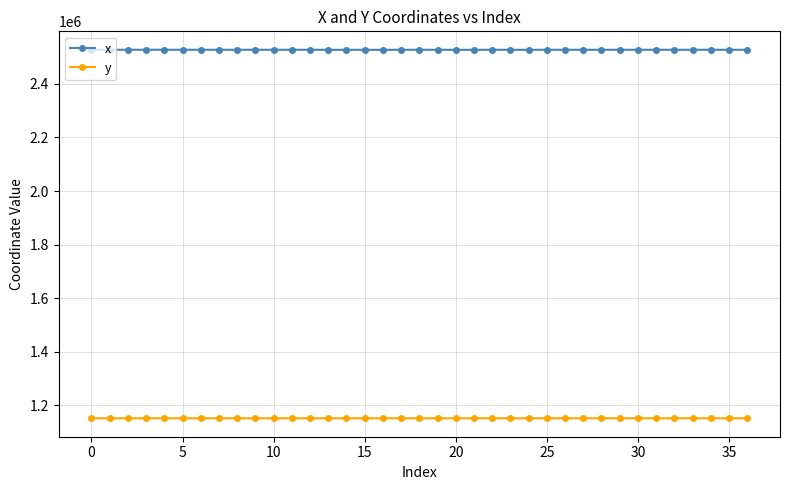

What is the average value of the x series?

2527607.1